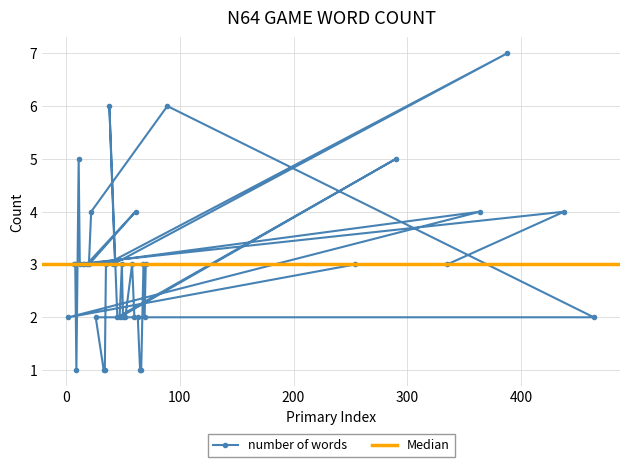

What is the value of the number of words point at the 21st from the left?

3